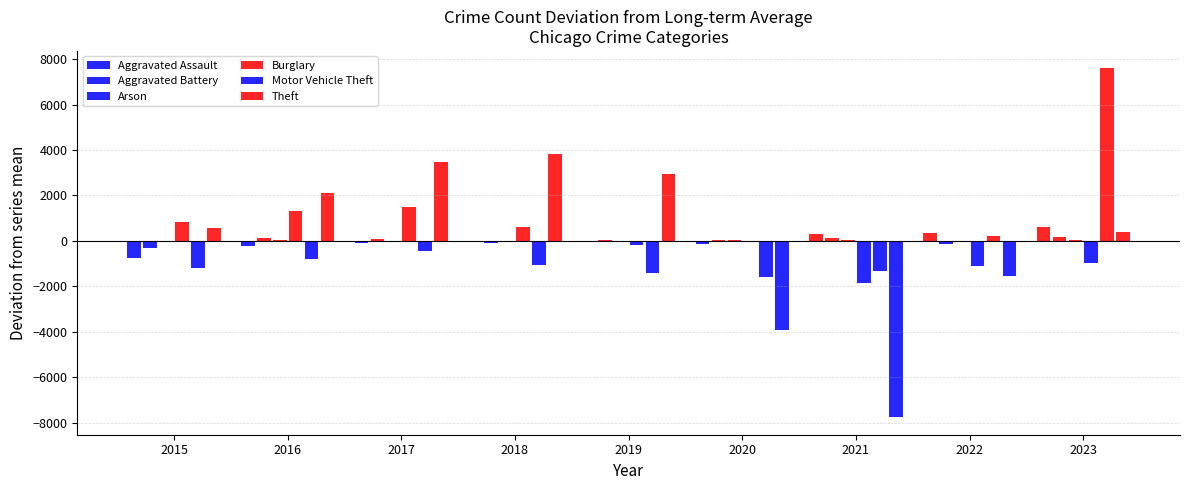

Is it true that Aggravated Assault equals -56.0 at 2019?

True